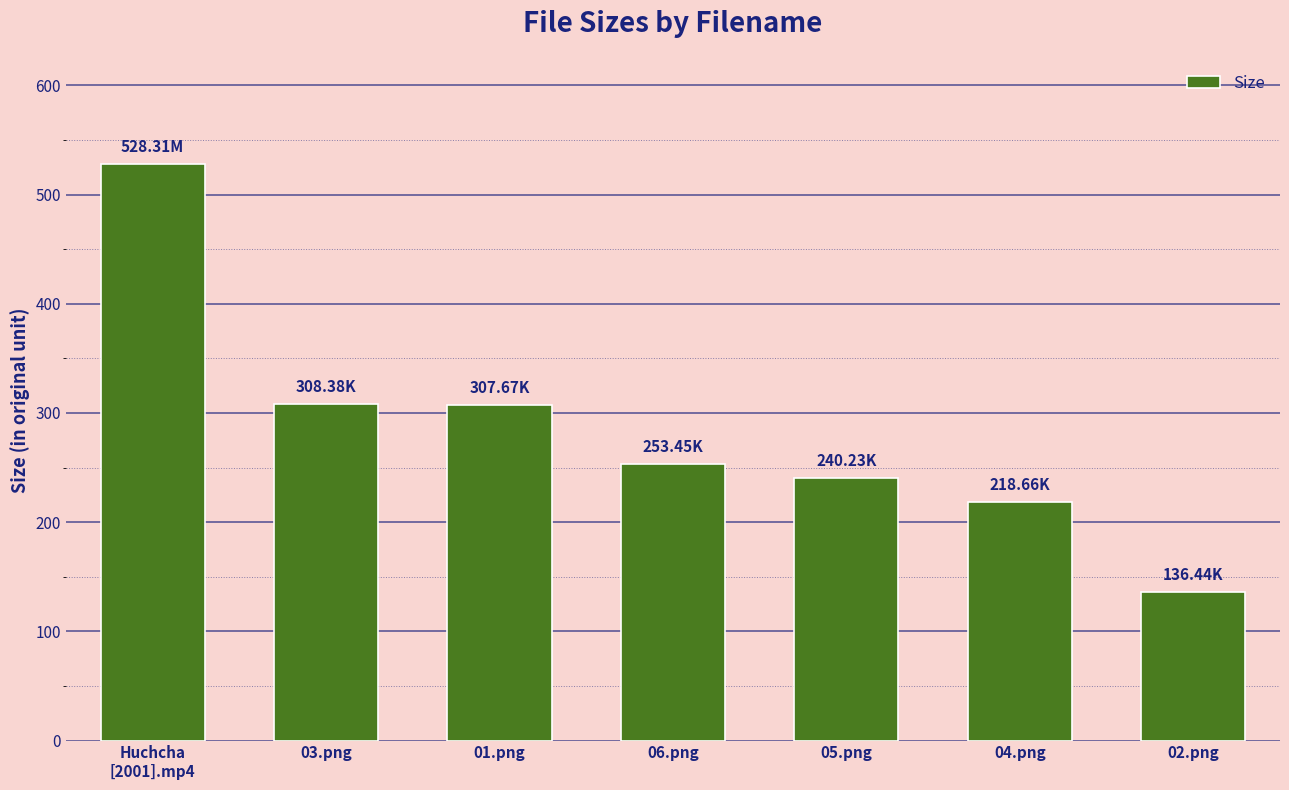

What is the sum of all values?

1993.1